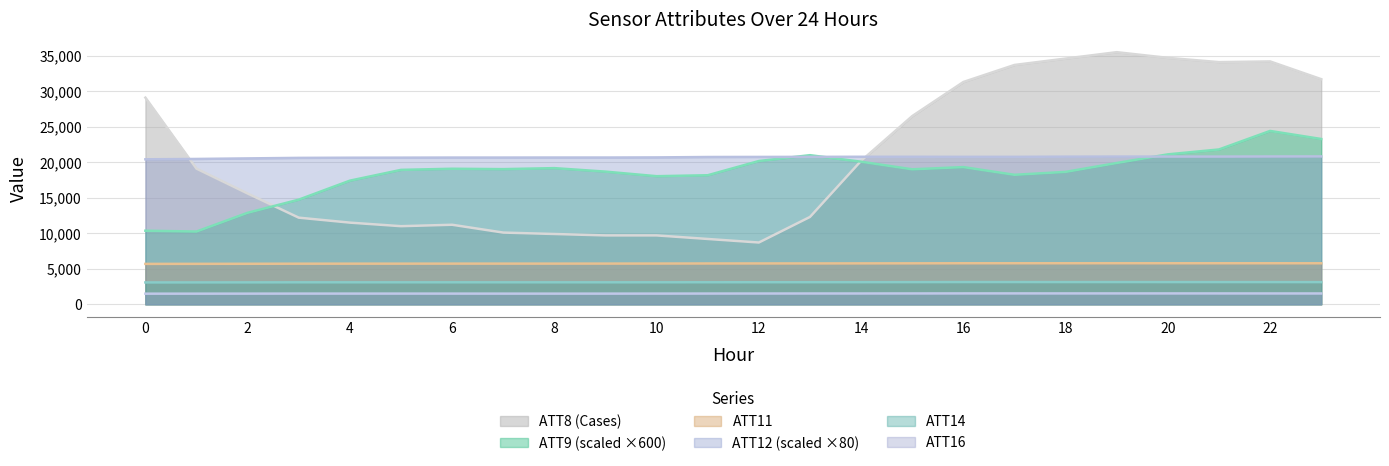

Read the ATT16 value at 2.

1502.5